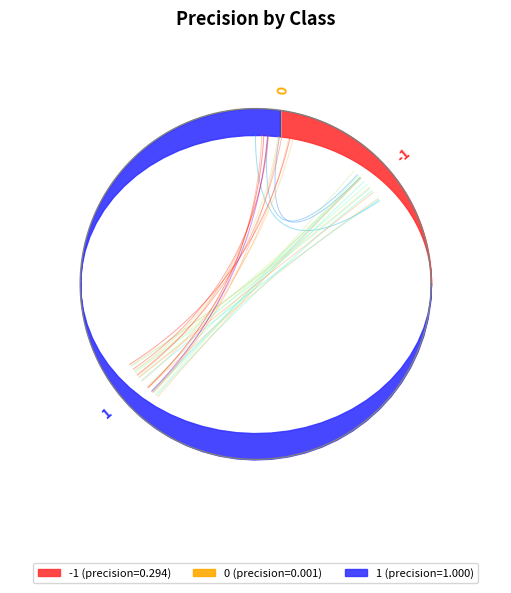

How much of the chart is everything except -1?

77.3%